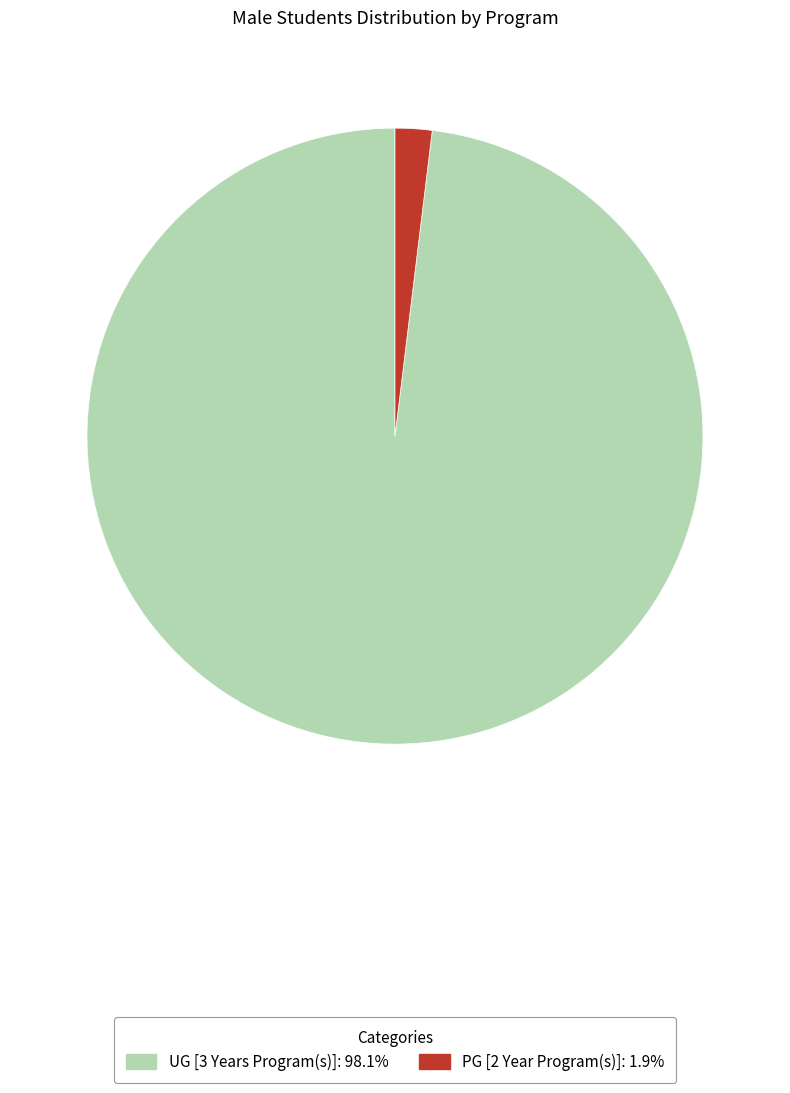

Which category accounts for the majority?

UG [3 Years Program(s)]